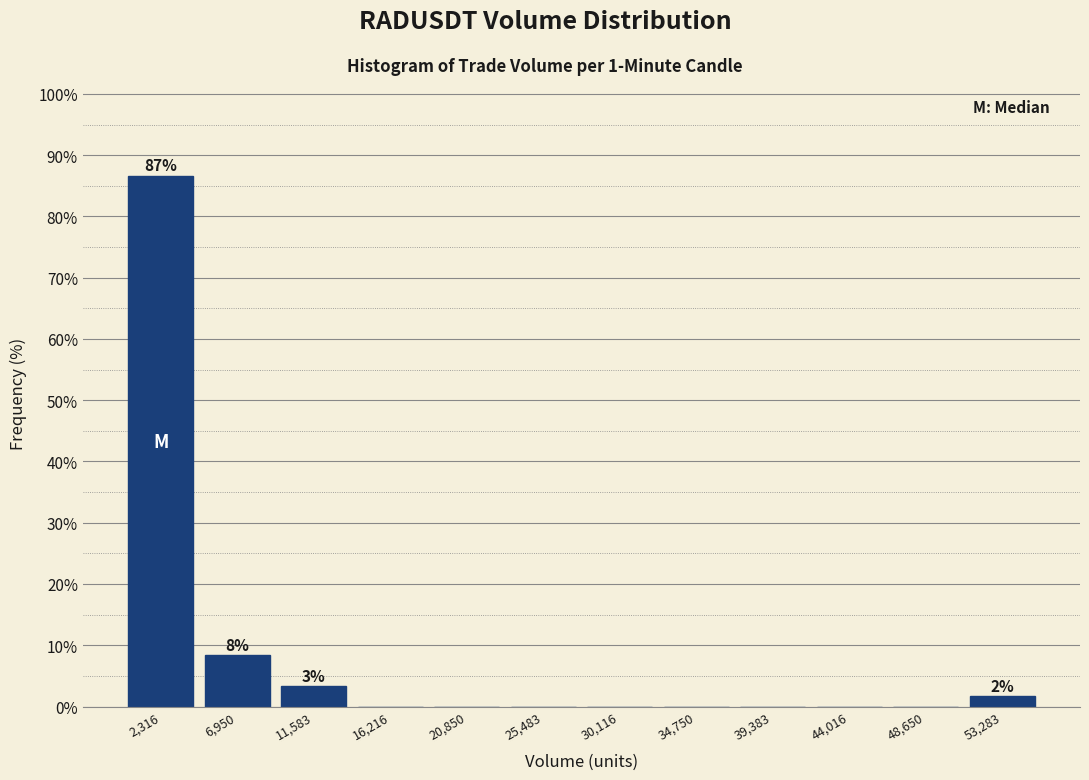

Over which range of the x-axis is the bar tallest?

0 to 4500